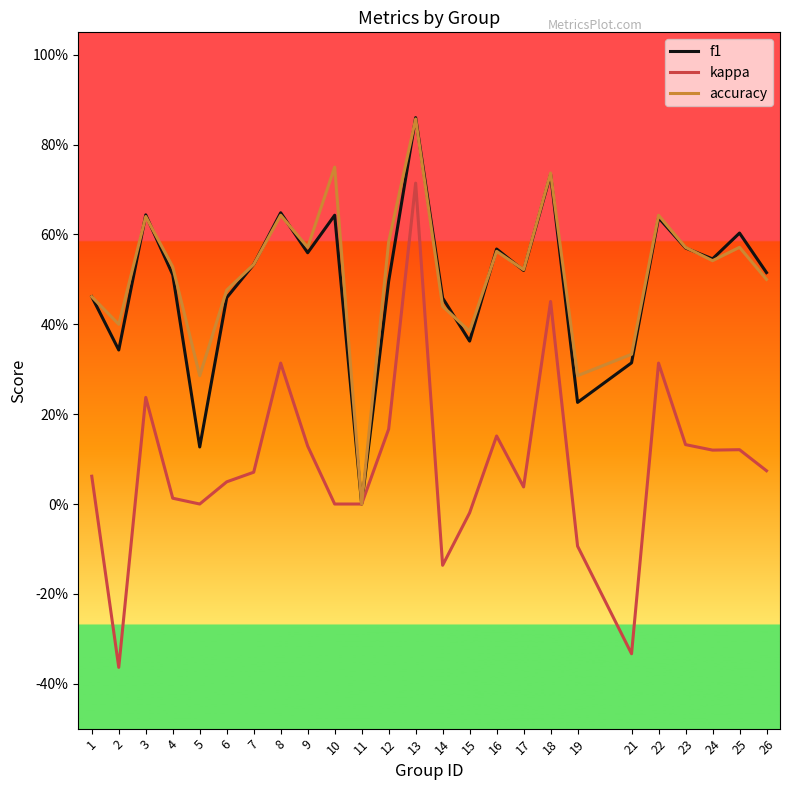

What are all the series names shown in the legend?

f1, kappa, accuracy